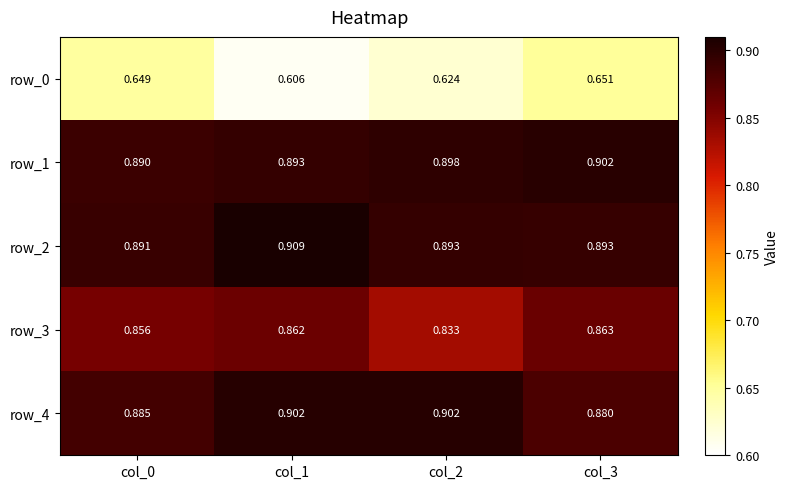

At how many categories does at least one series exceed 0?

4